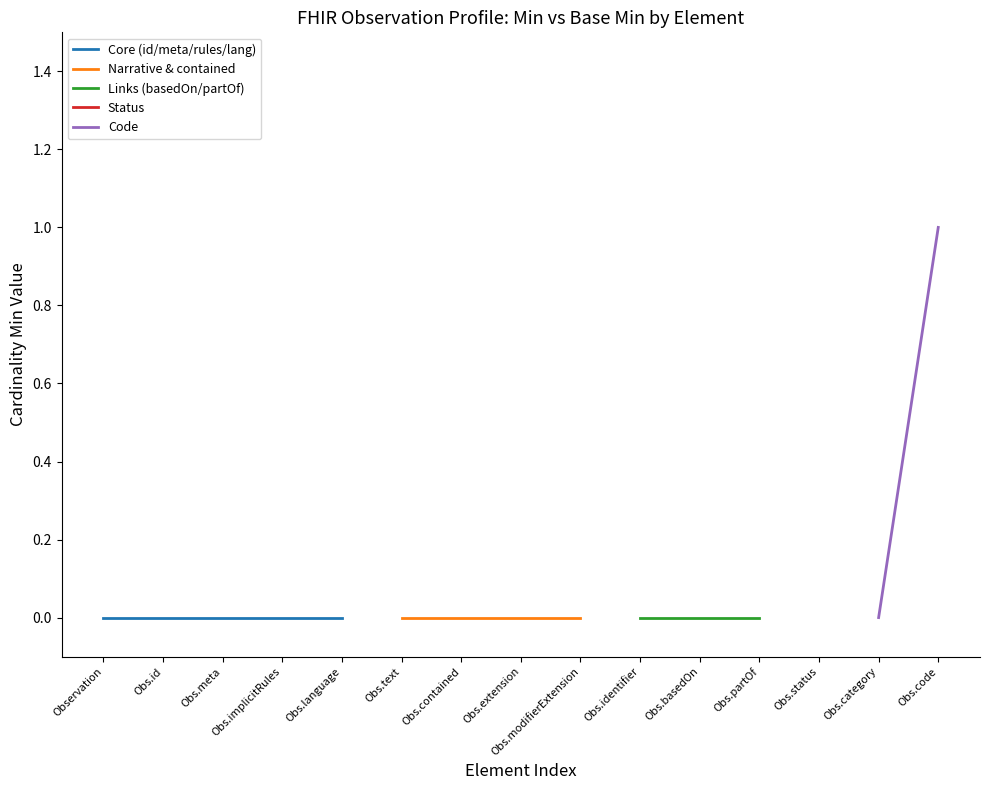

True or false: Observation.value[x] and Observation.id cross at least once.

False